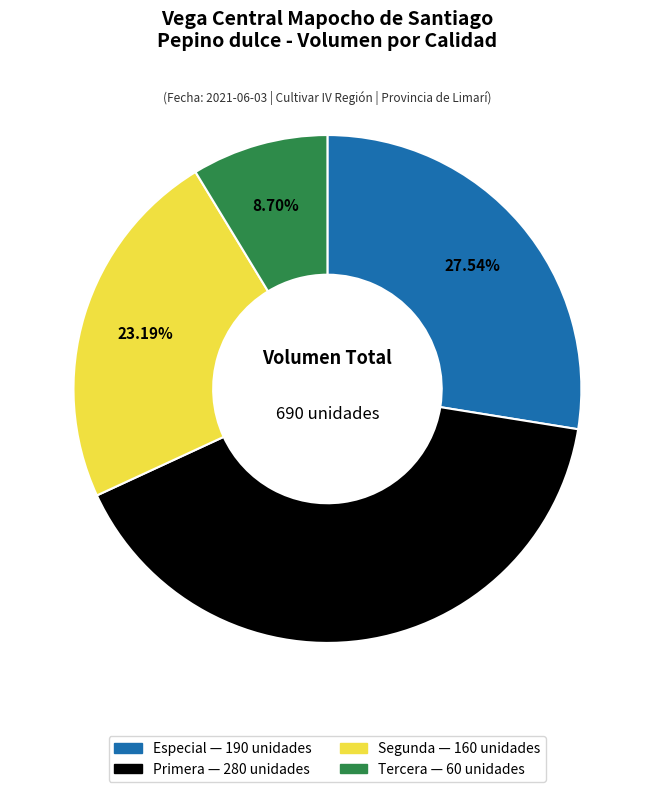

Which slice is the smallest?

Tercera